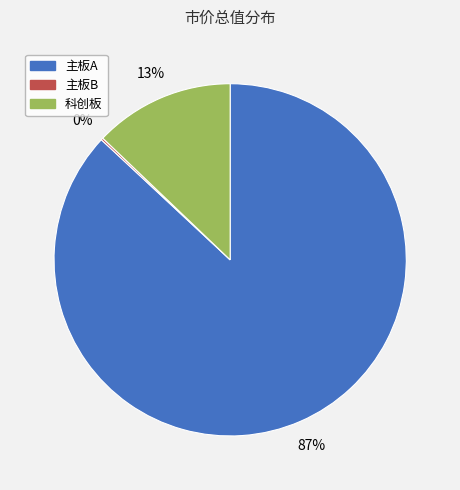

To the nearest percent, what percentage of the pie is 主板A?

87%